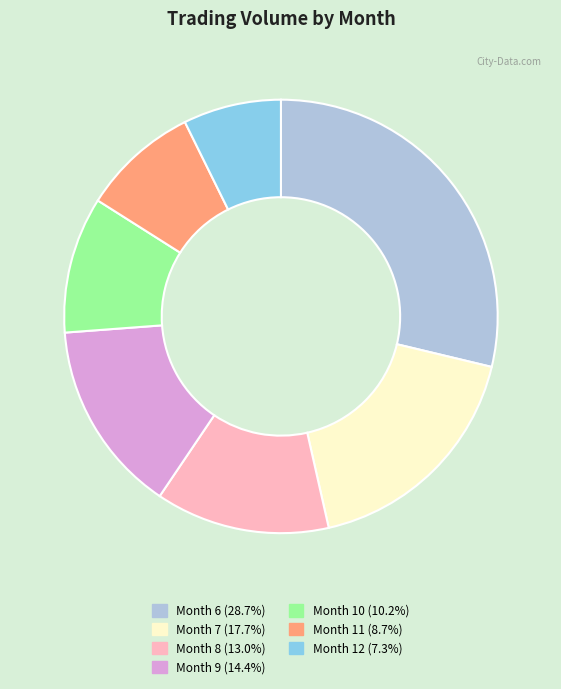

Combined, do Month 10 (10.2%) and Month 6 (28.7%) account for over 50%?

No